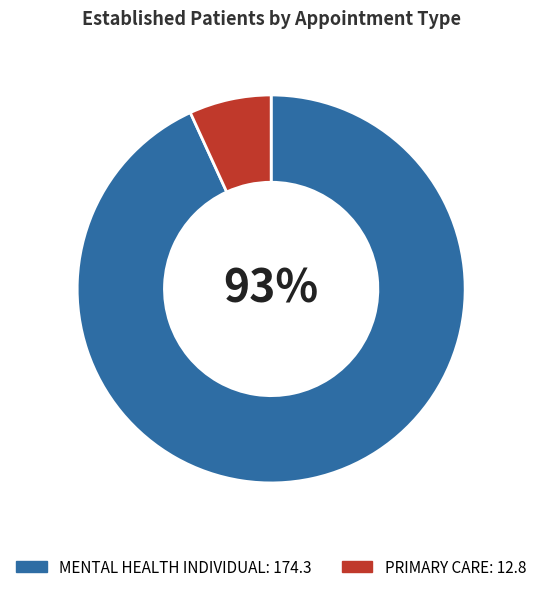

True or false: PRIMARY CARE accounts for 20% of the total.

False